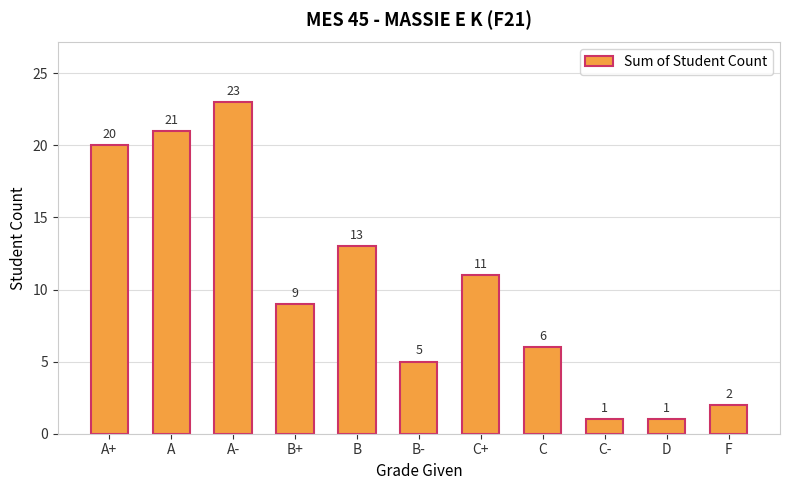

Where does the data first go above 9?

A+